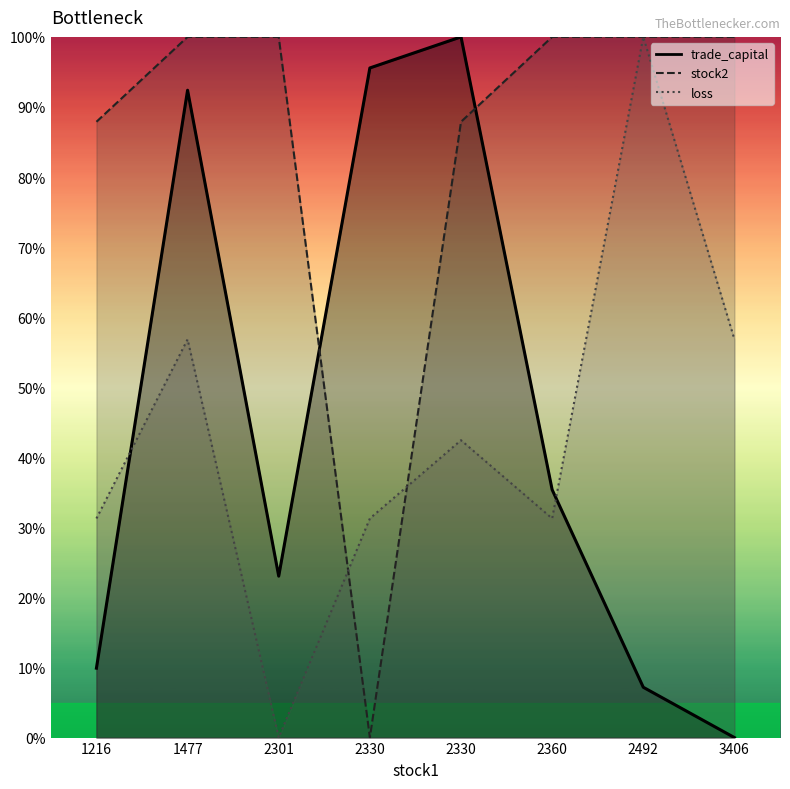

The stock2 series shows 100.0 at 1477. True or false?

True